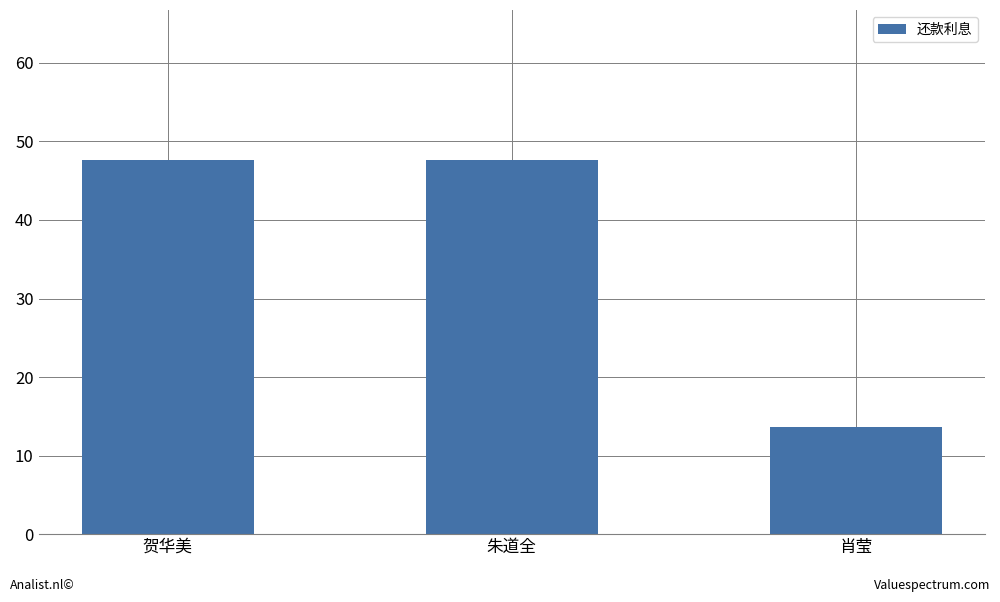

Does the chart contain stacked bars?

No